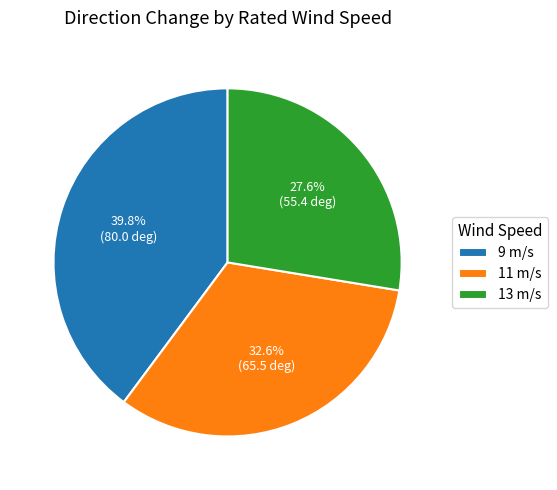

Rank the categories by value from highest to lowest.

9 m/s, 11 m/s, 13 m/s